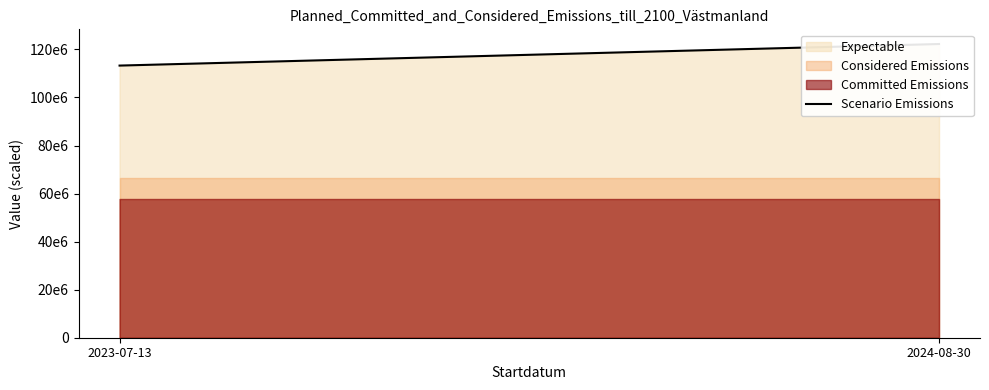

What is the label of the 2nd point from the right?

2023-07-13